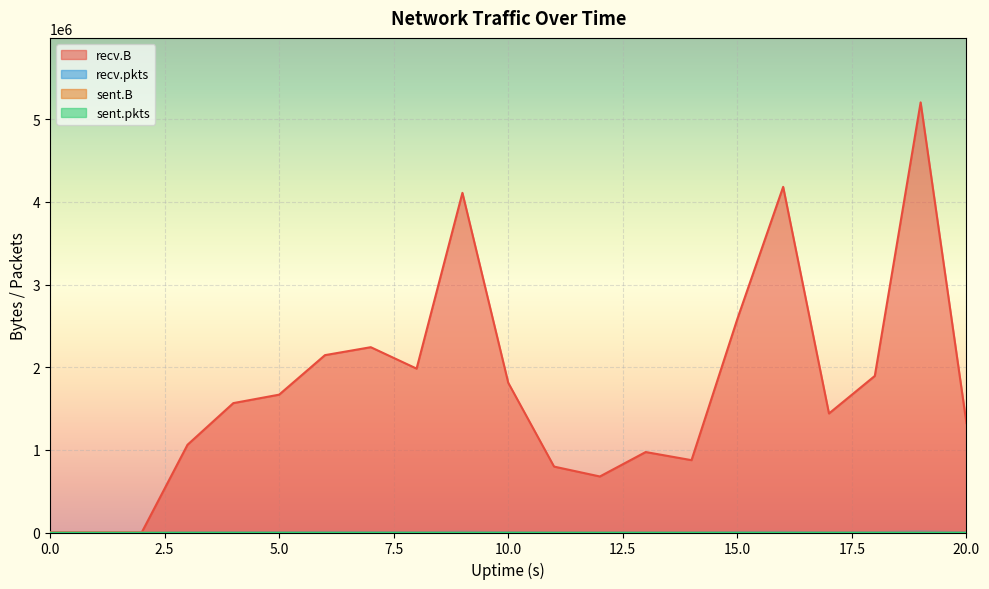

Reading right to left, list all the values displayed in this chart.

recv.B: 1324315	5204742	1894710	1440282	4182713	2583584	875509	973750	677961	797645	1811943	4110196	1983329	2242453	2146238	1668111	1565756	1061564	0	0
sent.B: 0	0	0	0	0	0	0	0	0	0	0	74	0	0	0	74	0	0	0	0
recv.pkts: 4469	8496	5075	4273	6543	5713	3655	3710	3061	3555	4901	7047	4750	5660	6086	4944	4788	3684	0	0
sent.pkts: 0	0	0	0	0	0	0	0	0	0	0	1	0	0	0	1	0	0	0	0